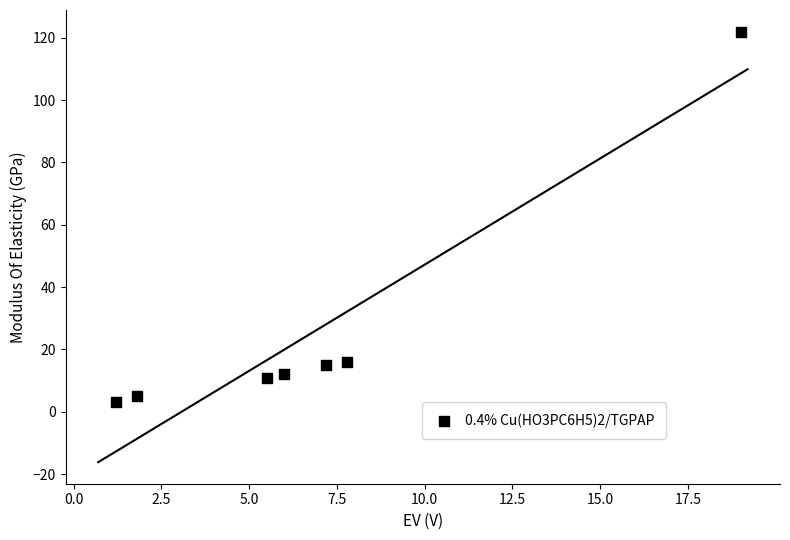

What is the average Y value?

26